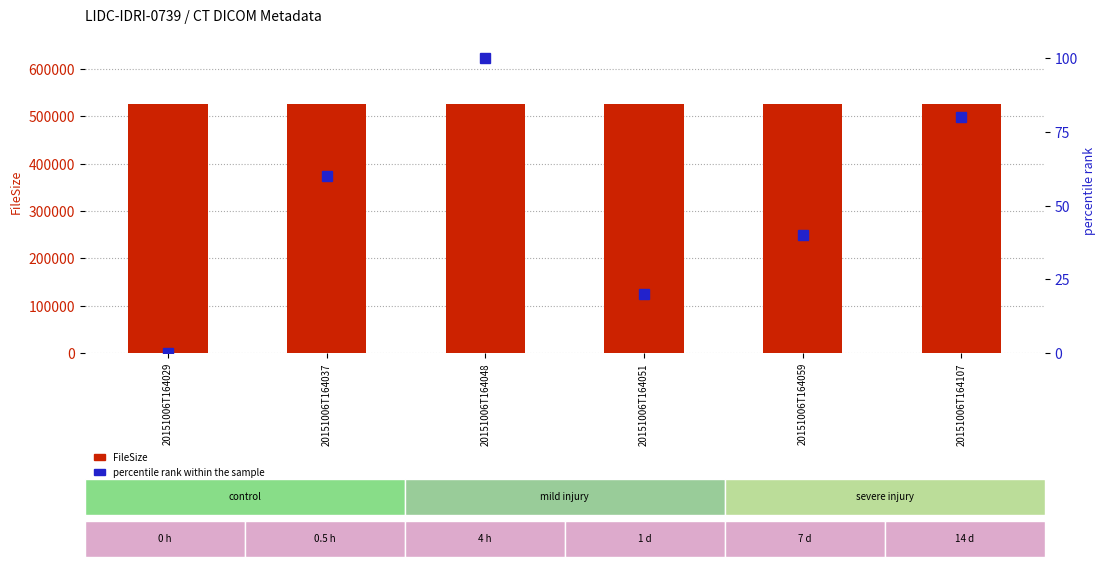

Rank the categories by FileSize value from highest to lowest.

20151006T164029, 20151006T164037, 20151006T164048, 20151006T164051, 20151006T164059, 20151006T164107